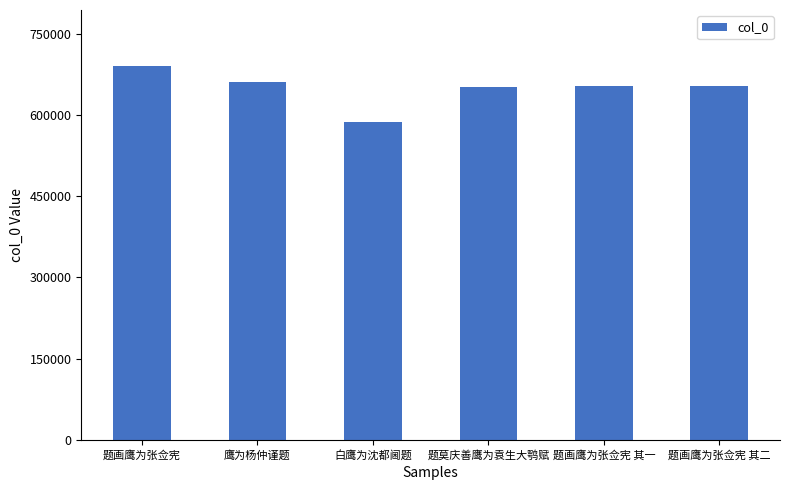

What position from the right is 题画鹰为张佥宪 其二?

1